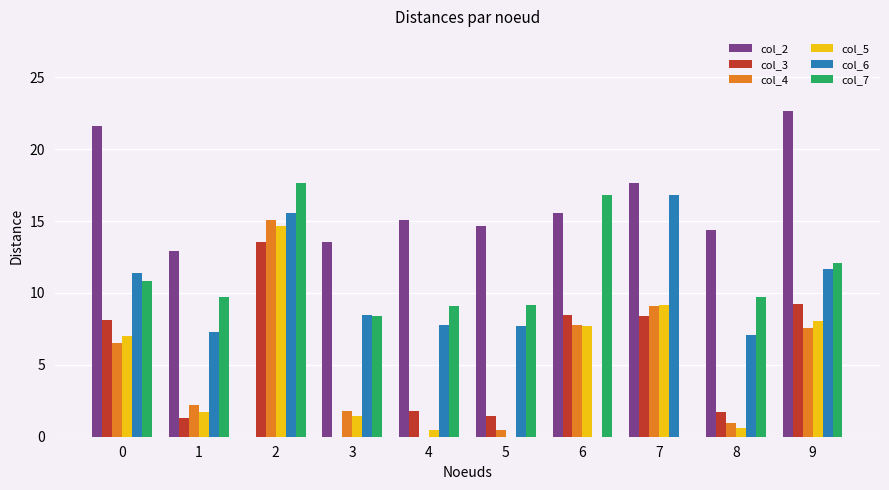

Which series has the largest total across all categories?

col_2